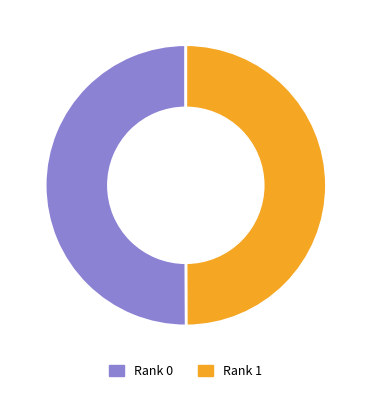

The Rank 0 slice represents 50% of the pie. True or false?

True